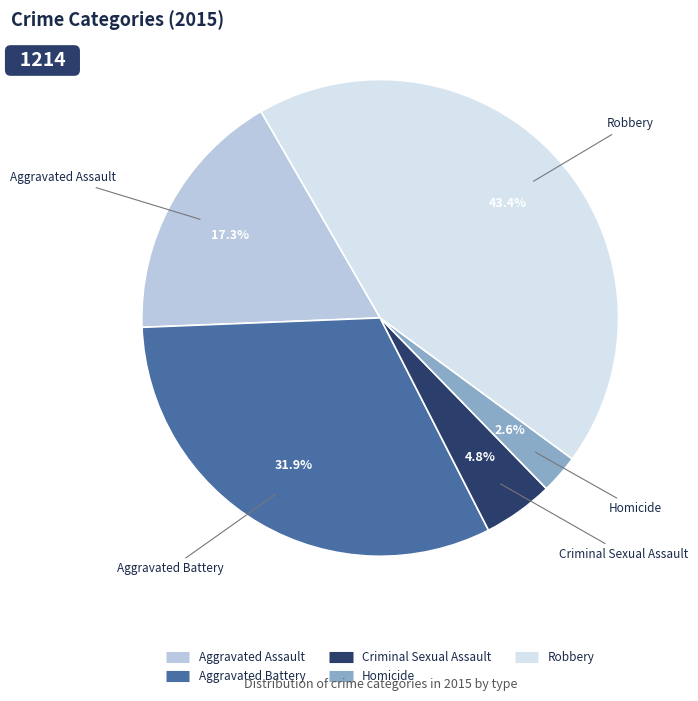

Between Criminal Sexual Assault and Aggravated Assault, which is larger?

Aggravated Assault